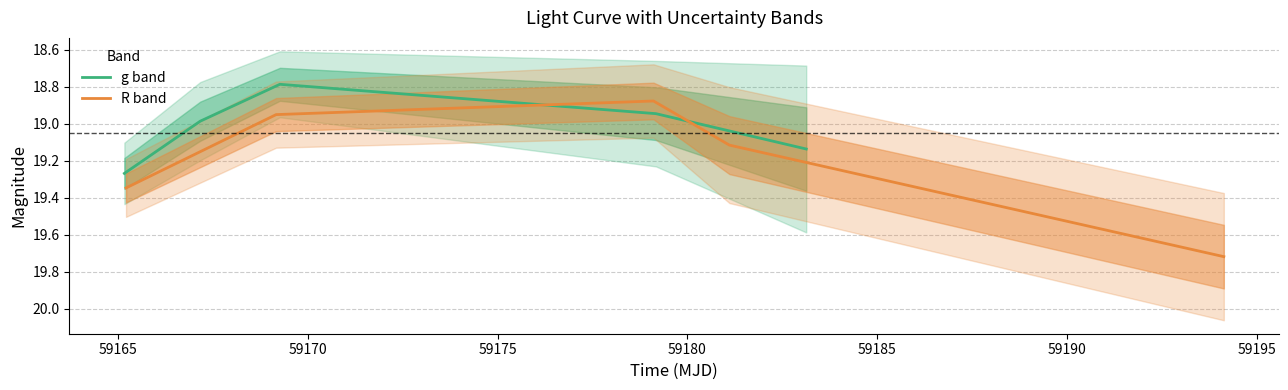

Reading left to right, list all the values displayed in this chart.

g band: 19.3	19.0	18.8	18.9	19.1
R band: 19.3	19.0	18.9	19.1	19.7